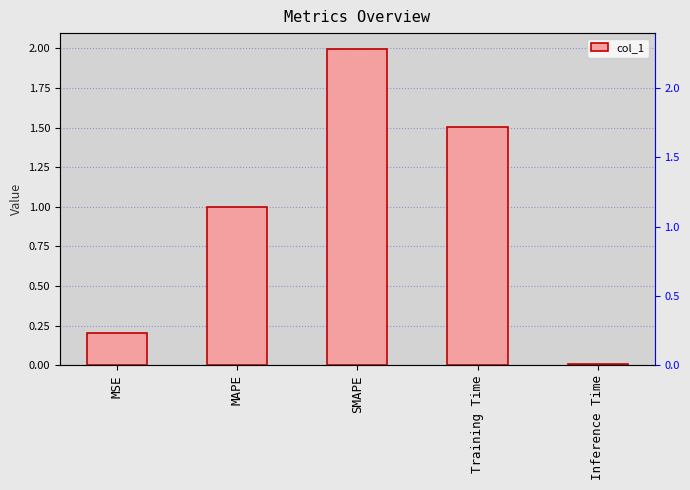

List the labels in order of value, smallest first.

Inference Time, MSE, MAPE, Training Time, SMAPE